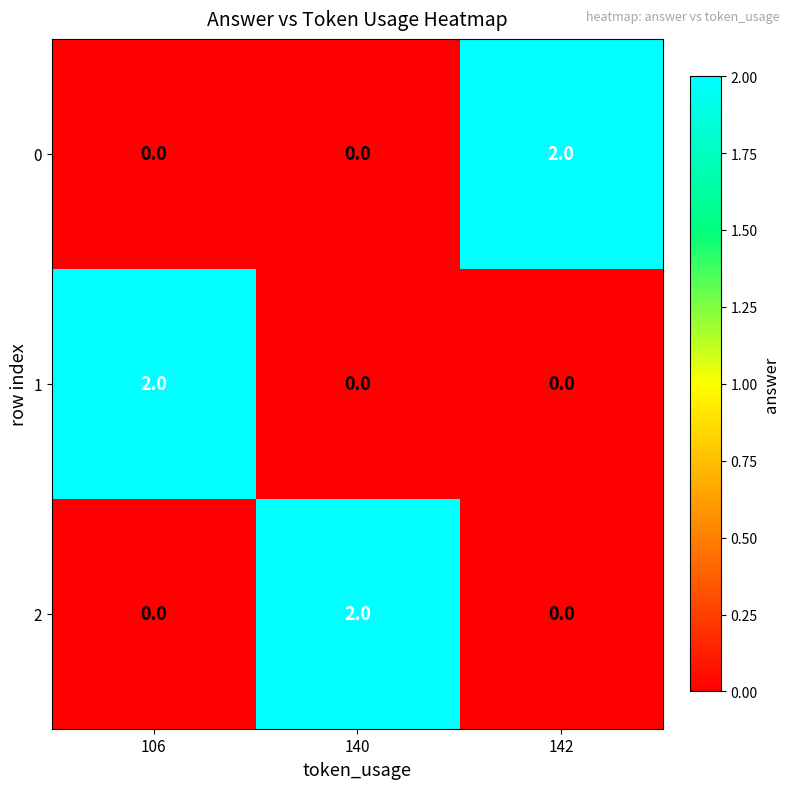

What is the total value across all series at 106?

2